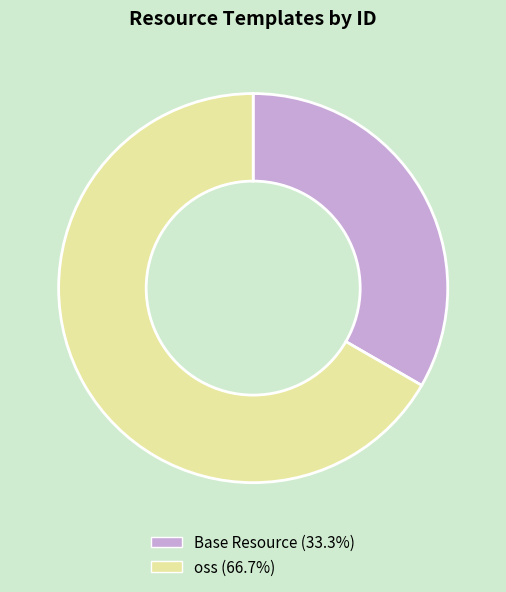

How many slices are in this pie chart?

2